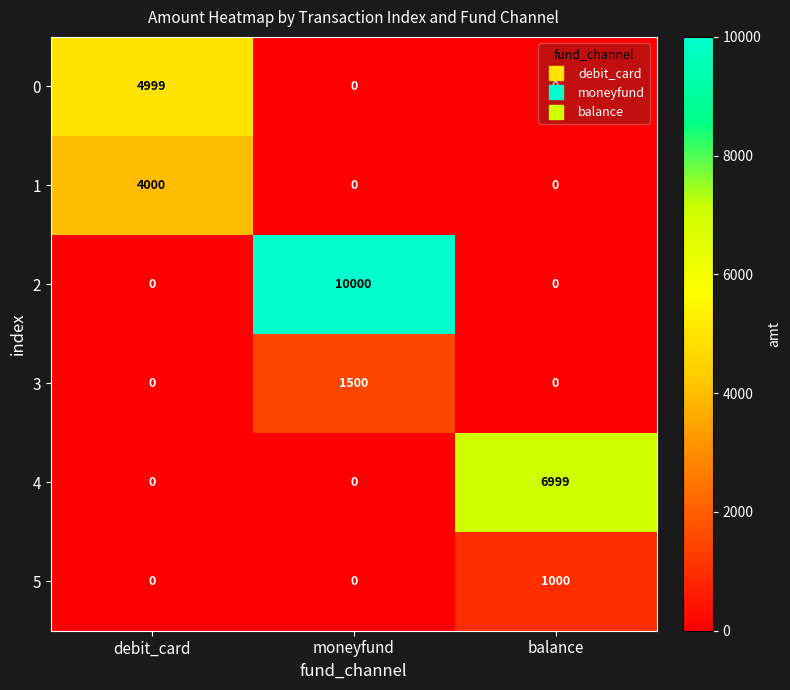

At how many categories does at least one series exceed 3861?

3